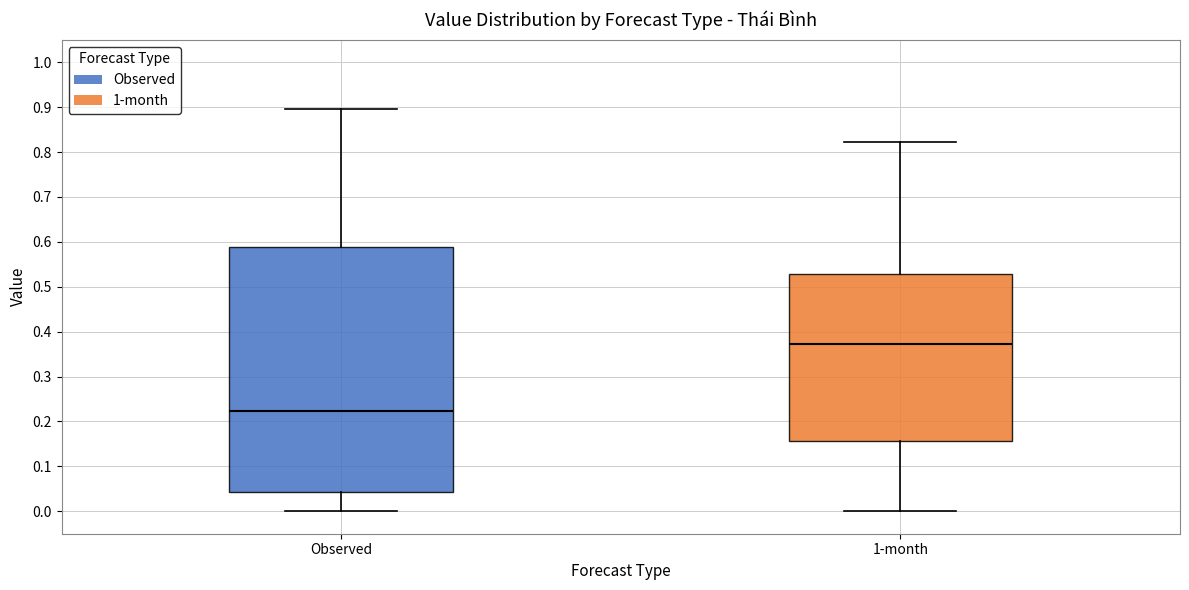

Which box has the highest median line?

1-month